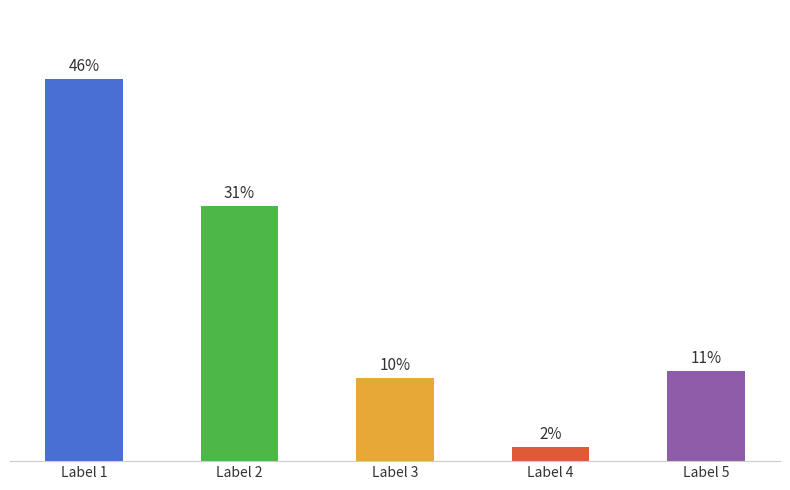

At which category does the chart reach its peak across all series?

Label 1